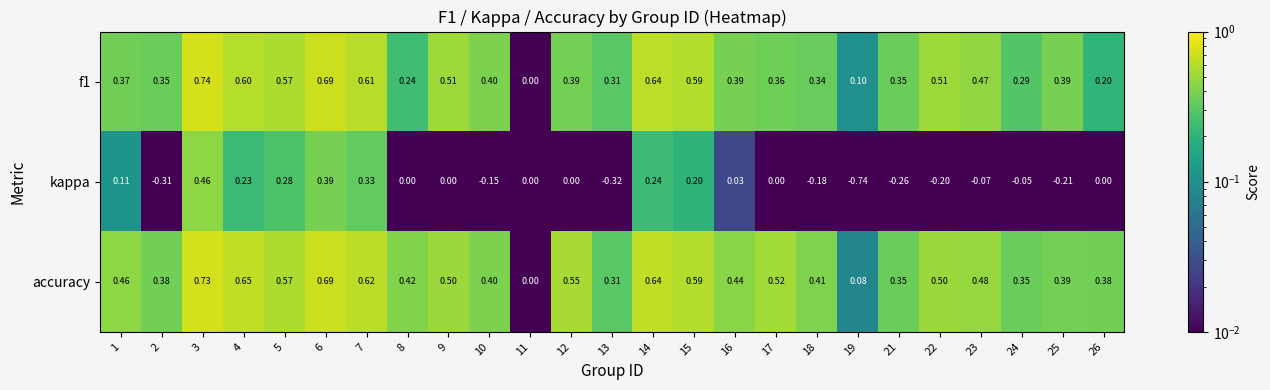

Which series has the widest spread of values?

kappa